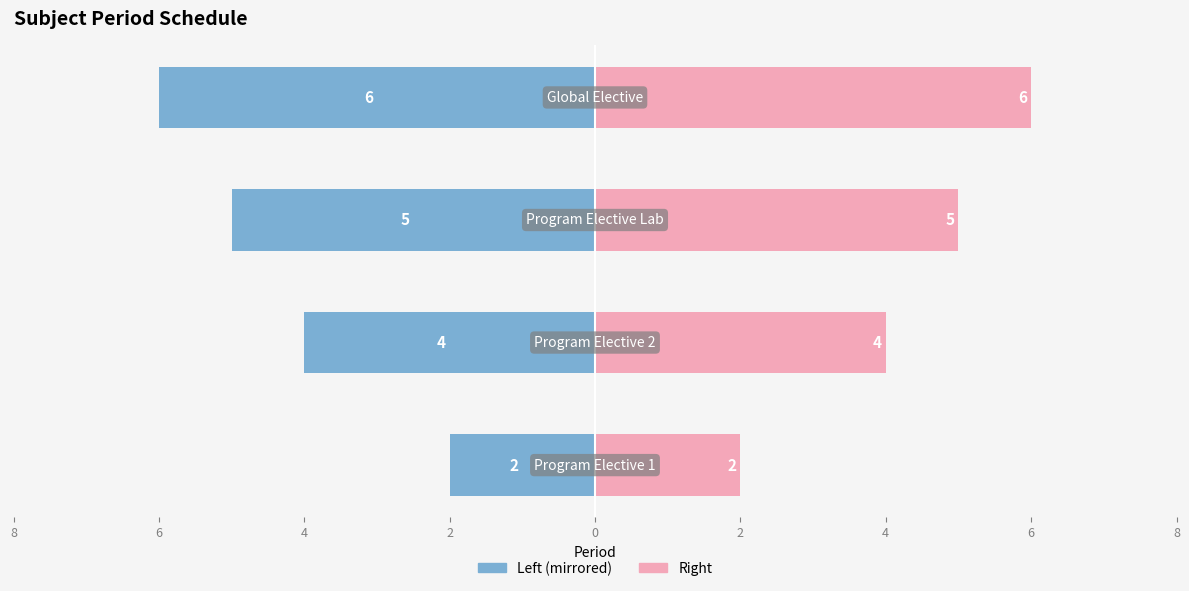

At how many categories does at least one series exceed -1?

4